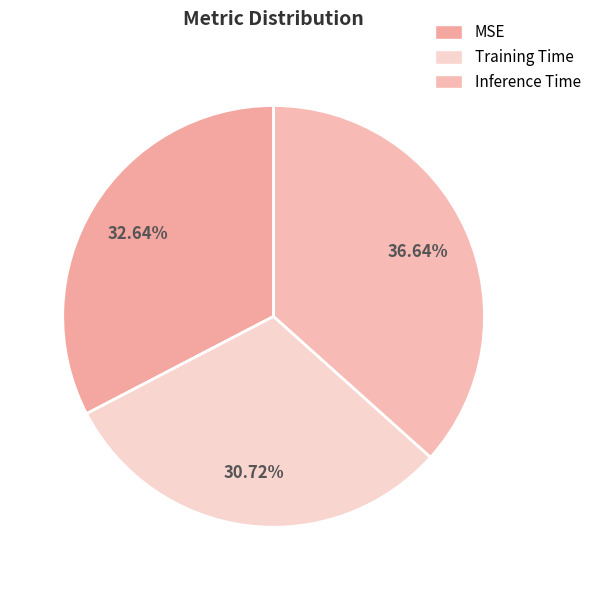

Does any single category account for the majority?

No